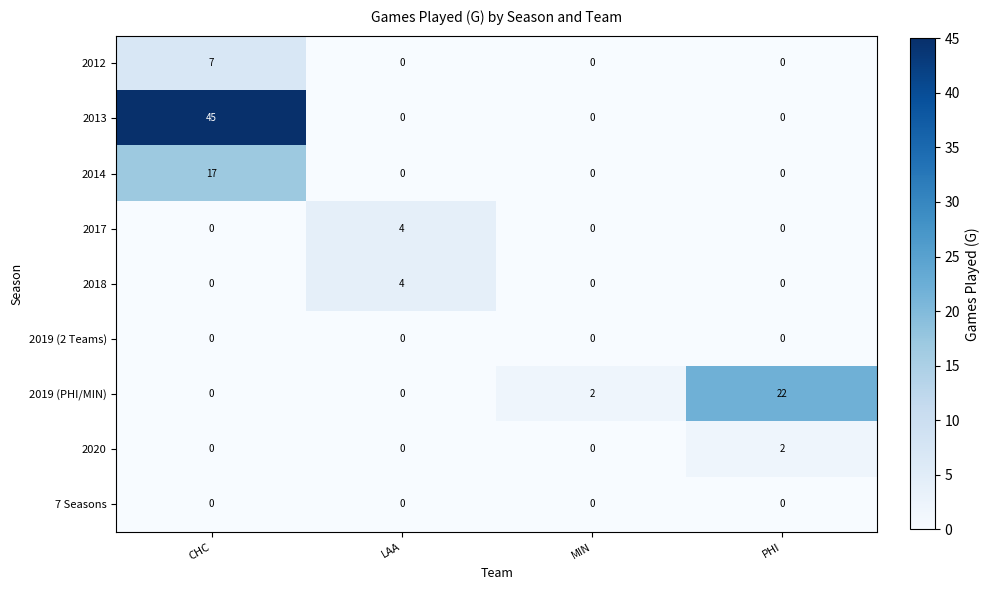

What is the average value of the 2013 series?

11